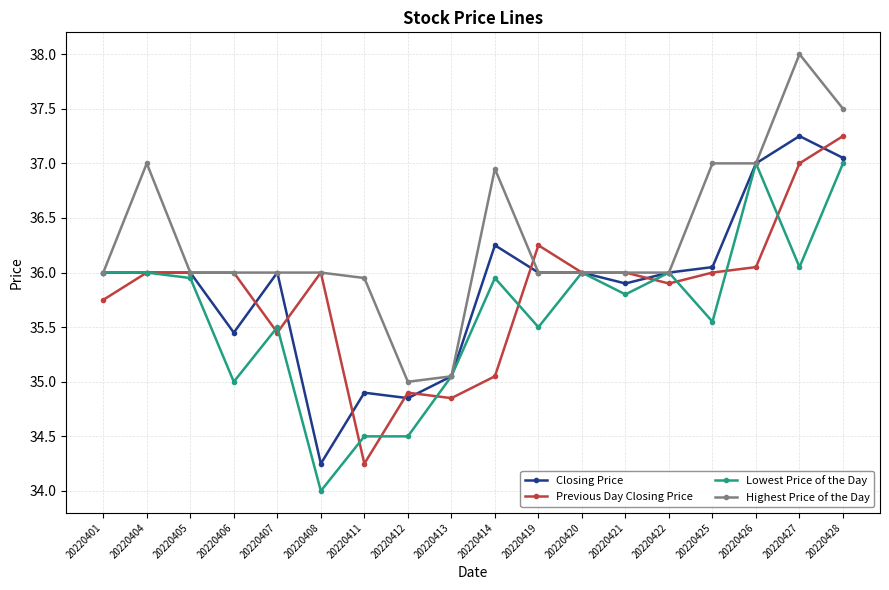

Count the number of categories in the chart.

18